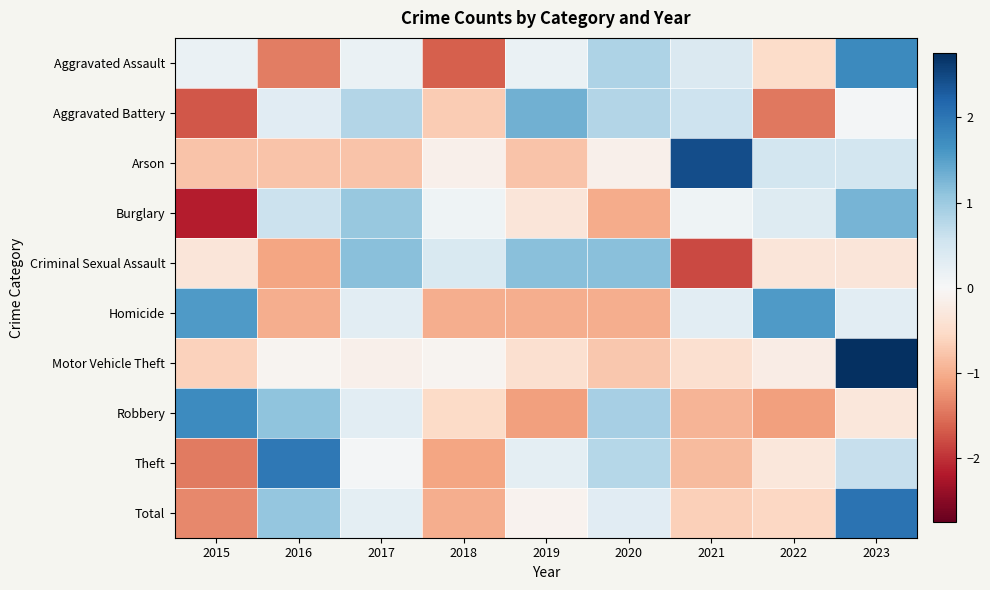

Reading left to right, transcribe all the data shown in this chart.

Aggravated Assault: 2015=0.2	2016=-1.4	2017=0.2	2018=-1.6	2019=0.2	2020=0.9	2021=0.4	2022=-0.5	2023=1.8
Aggravated Battery: 2015=-1.7	2016=0.3	2017=0.8	2018=-0.7	2019=1.3	2020=0.8	2021=0.6	2022=-1.5	2023=0.1
Arson: 2015=-0.8	2016=-0.8	2017=-0.8	2018=-0.1	2019=-0.8	2020=-0.1	2021=2.4	2022=0.5	2023=0.5
Burglary: 2015=-2.2	2016=0.6	2017=1.0	2018=0.1	2019=-0.3	2020=-1.0	2021=0.1	2022=0.4	2023=1.3
Criminal Sexual Assault: 2015=-0.3	2016=-1.1	2017=1.2	2018=0.4	2019=1.2	2020=1.2	2021=-1.8	2022=-0.3	2023=-0.3
Homicide: 2015=1.6	2016=-1.0	2017=0.3	2018=-1.0	2019=-1.0	2020=-1.0	2021=0.3	2022=1.6	2023=0.3
Motor Vehicle Theft: 2015=-0.6	2016=-0.1	2017=-0.1	2018=-0.1	2019=-0.4	2020=-0.8	2021=-0.4	2022=-0.2	2023=2.8
Robbery: 2015=1.7	2016=1.1	2017=0.3	2018=-0.5	2019=-1.1	2020=0.9	2021=-0.9	2022=-1.1	2023=-0.3
Theft: 2015=-1.4	2016=2.0	2017=0.1	2018=-1.1	2019=0.3	2020=0.8	2021=-0.9	2022=-0.3	2023=0.6
Total: 2015=-1.3	2016=1.1	2017=0.3	2018=-1.0	2019=-0.1	2020=0.3	2021=-0.7	2022=-0.6	2023=2.0